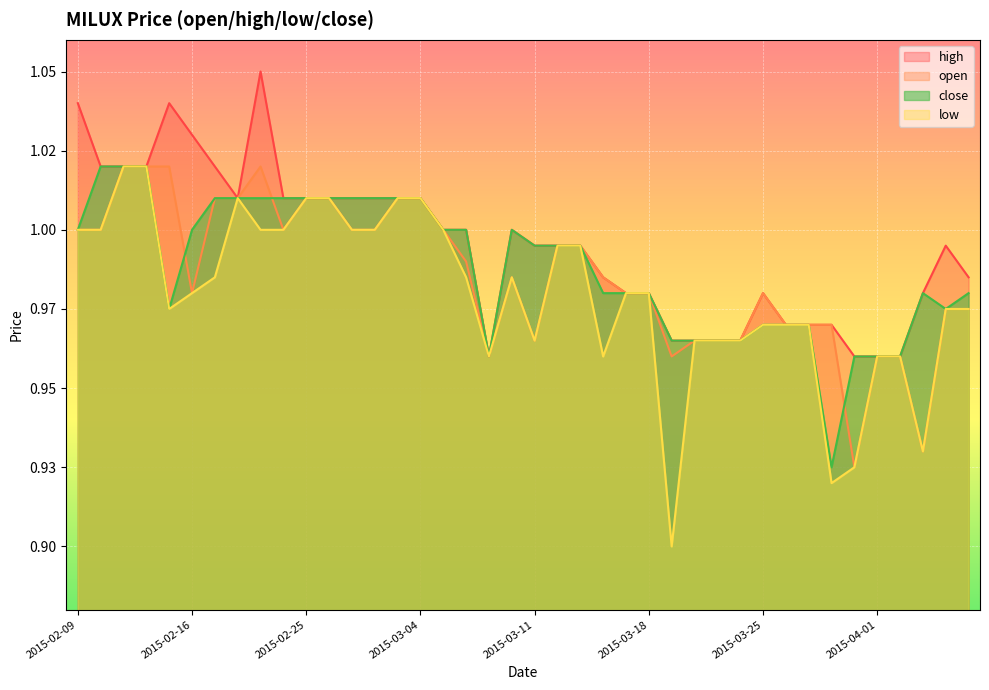

Is it true that close equals 1.5 at 2015-03-23?

False